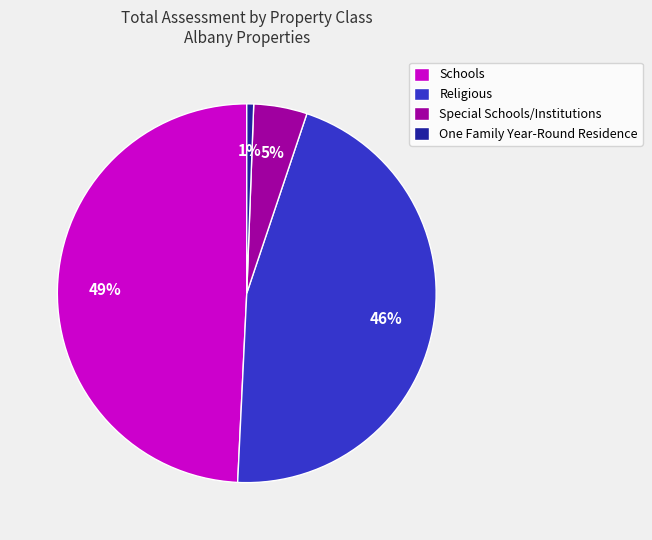

The One Family Year-Round Residence slice represents 12% of the pie. True or false?

False